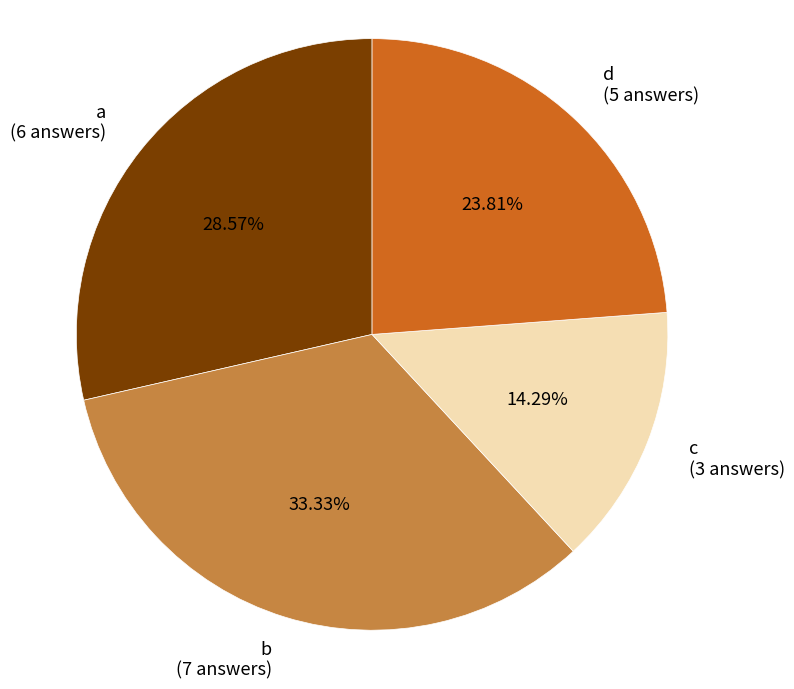

Does any single category account for the majority?

No